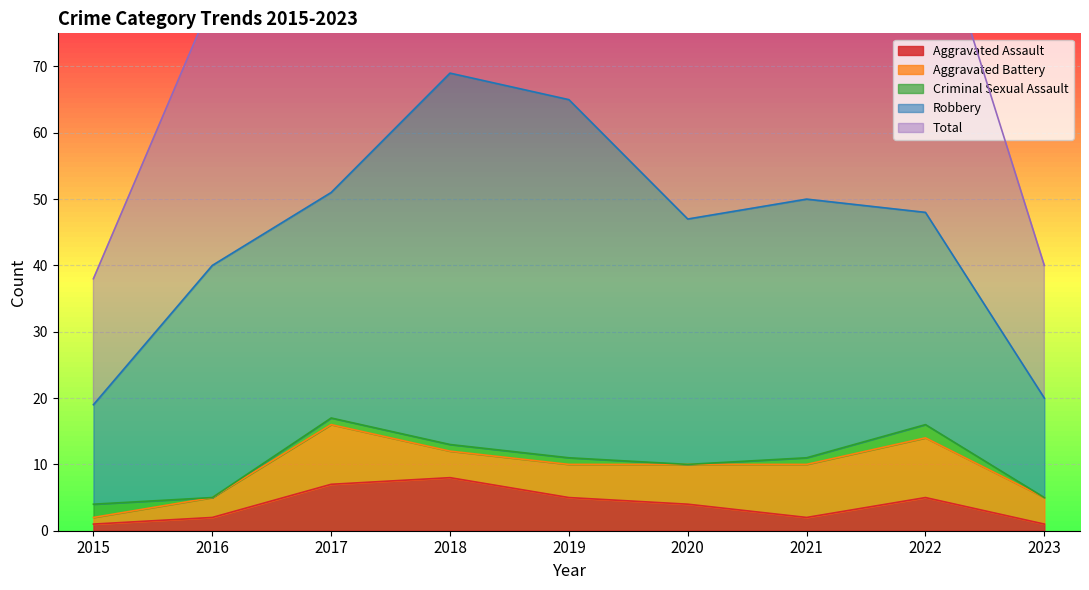

What is the difference between the maximum and minimum values in the Criminal Sexual Assault series?

2